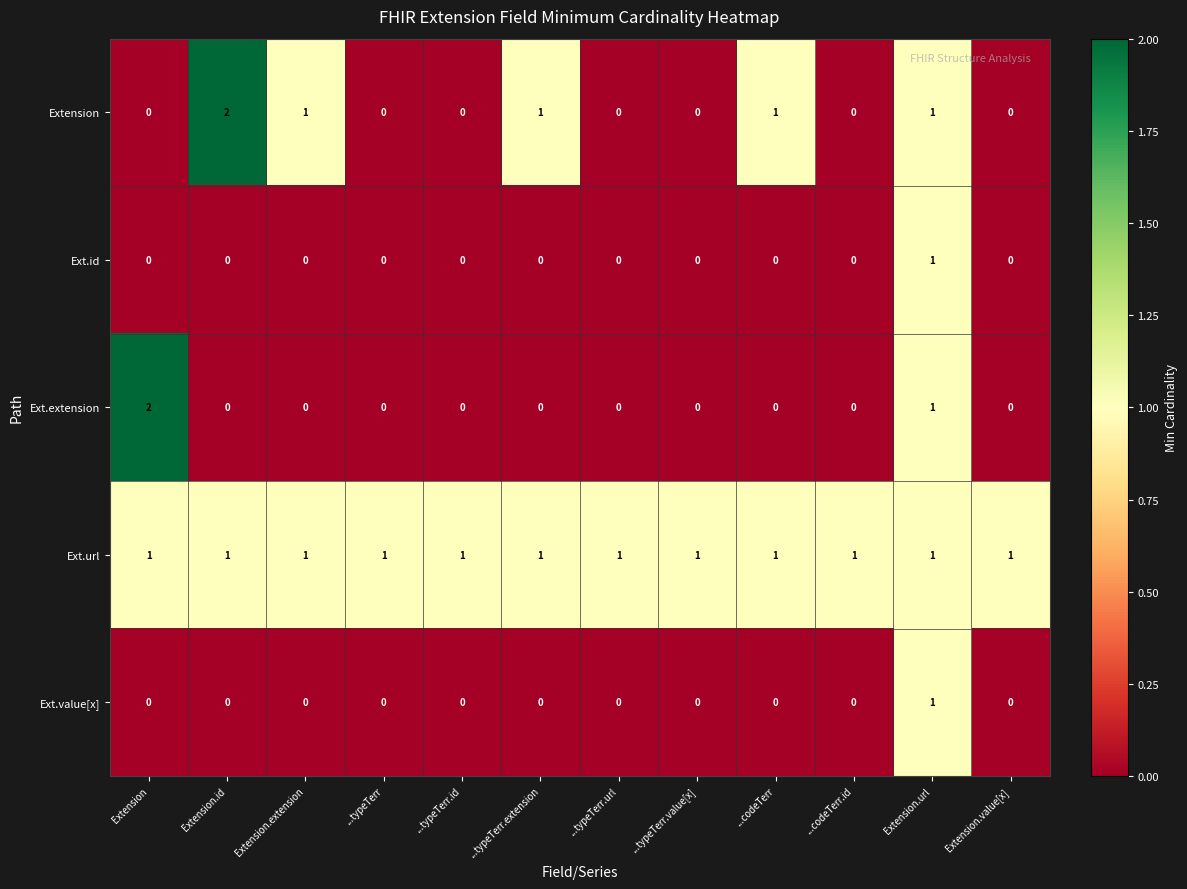

What is the total value across all series at ...typeTerr?

1